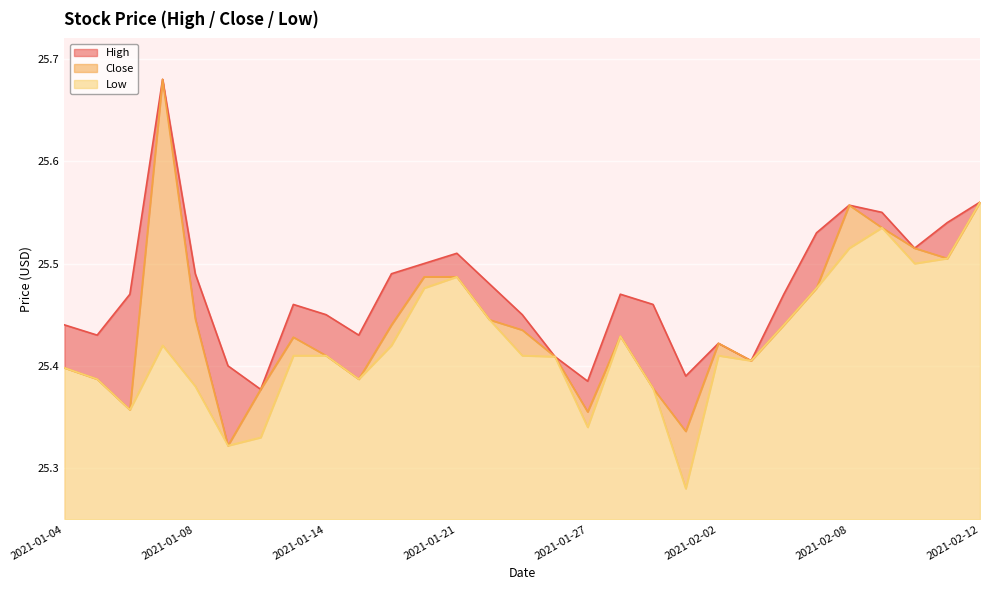

What is the total value across all series at 2021-01-26?

76.2